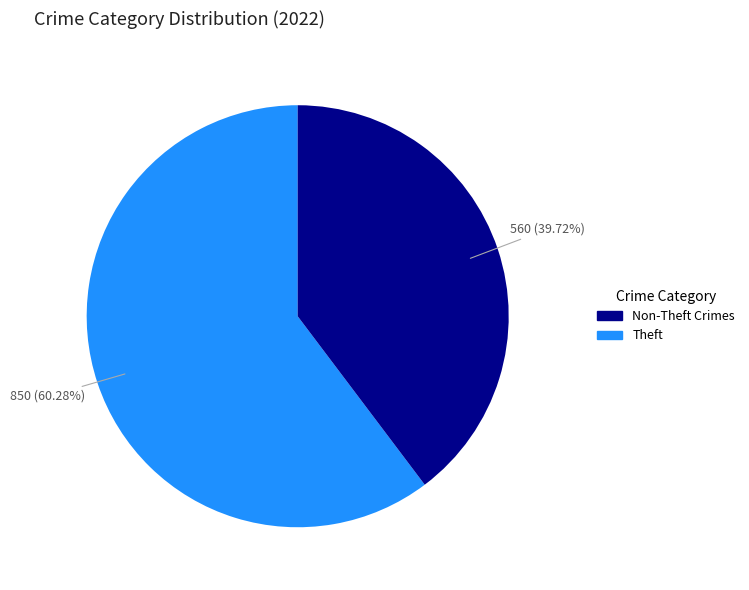

Does any single category account for the majority?

Yes